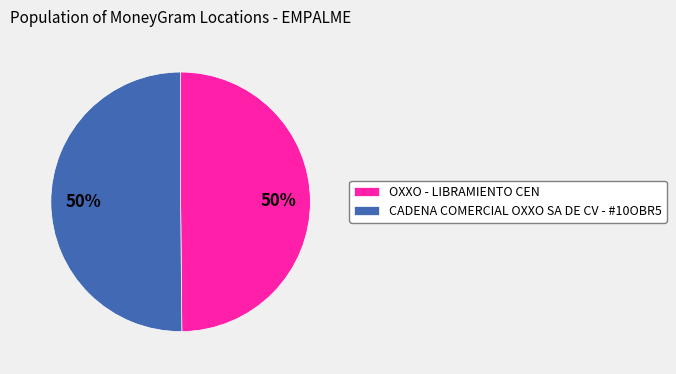

To the nearest percent, what portion does OXXO - LIBRAMIENTO CEN represent?

50%